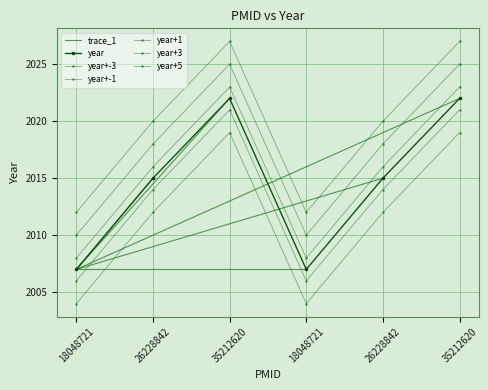

What is the ratio of the value at 18048721 to the value at 35212620?

1.0